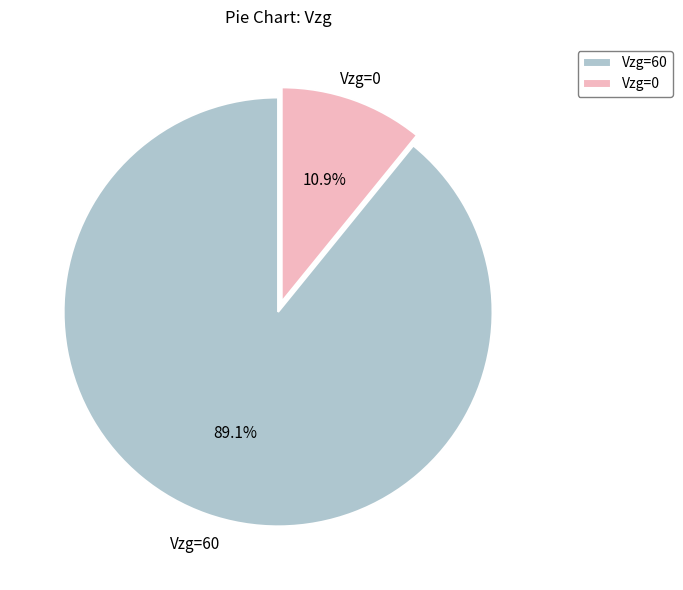

Does Vzg=0 represent more than half of the total?

No